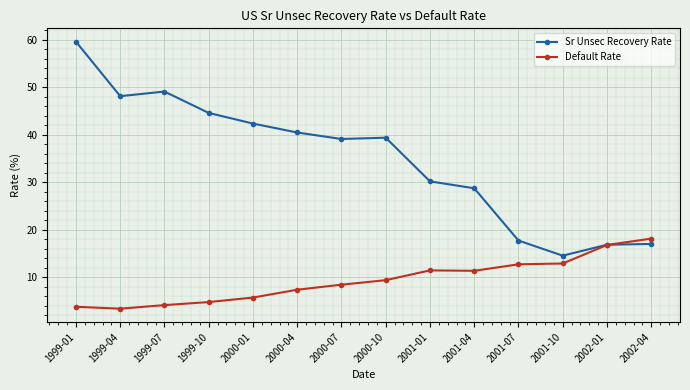

Rank the series by their average value, from lowest to highest.

Default Rate, Sr Unsec Recovery Rate